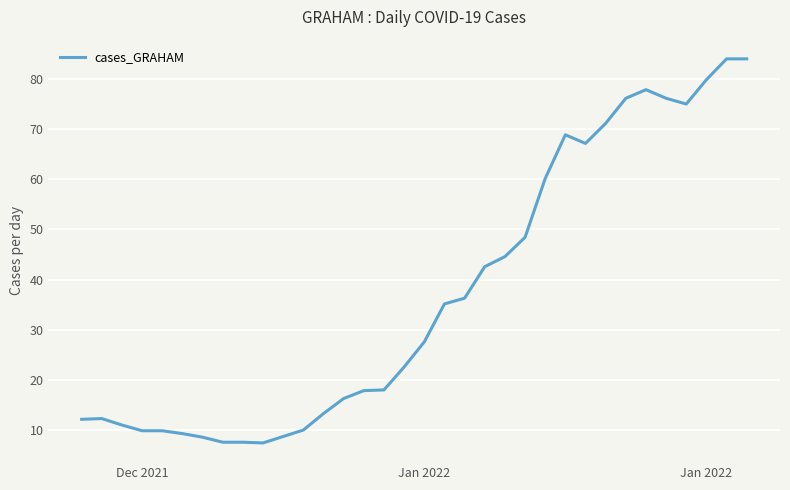

What is the difference between the maximum and minimum values?

76.6